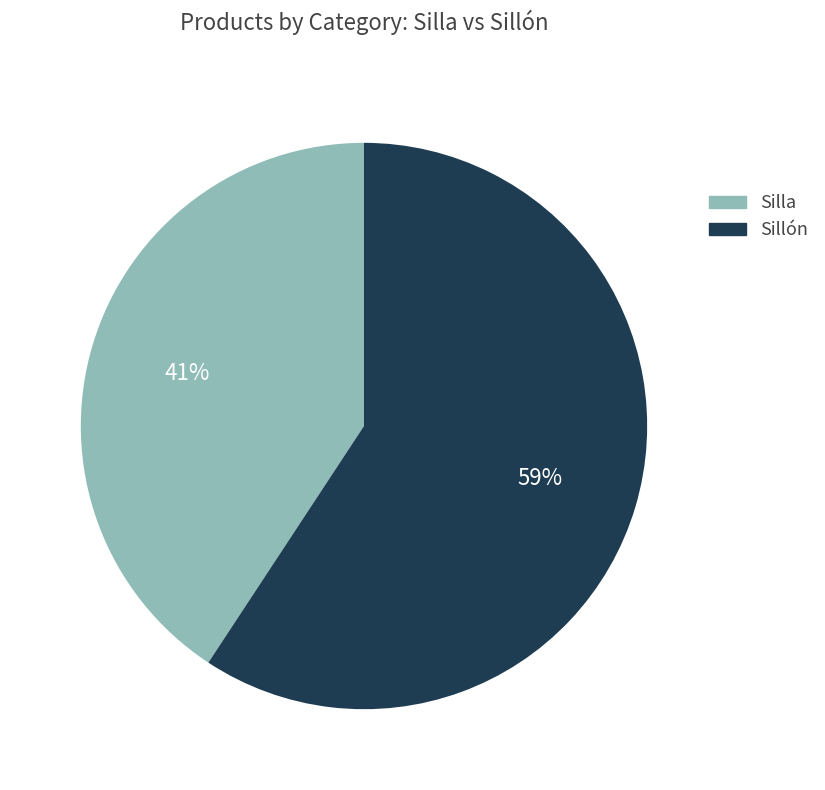

To the nearest percent, what is the average slice percentage?

50%